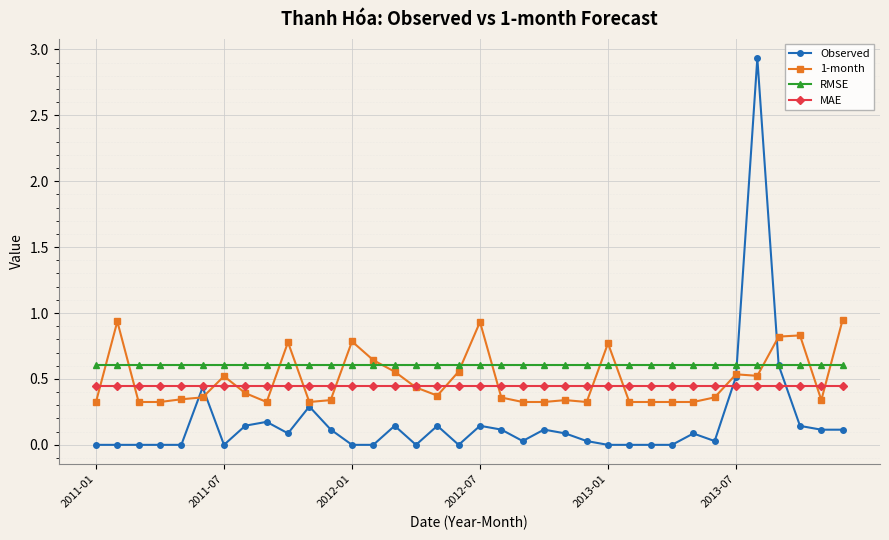

What are all the series names shown in the legend?

Observed, 1-month, RMSE, MAE